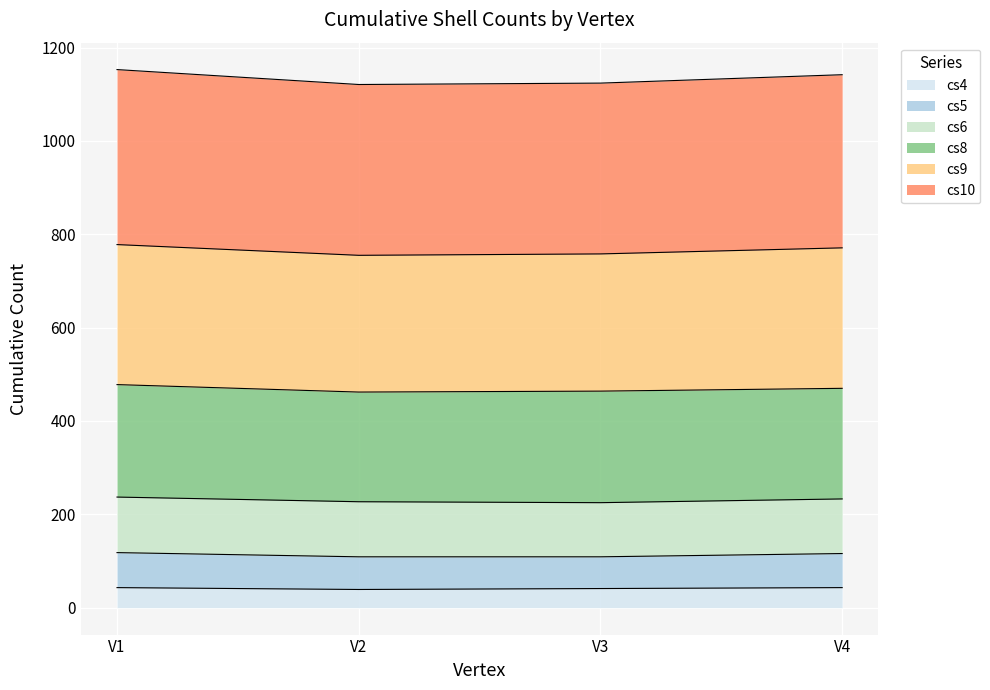

Which category has the lowest value in the cs5 series?

V3